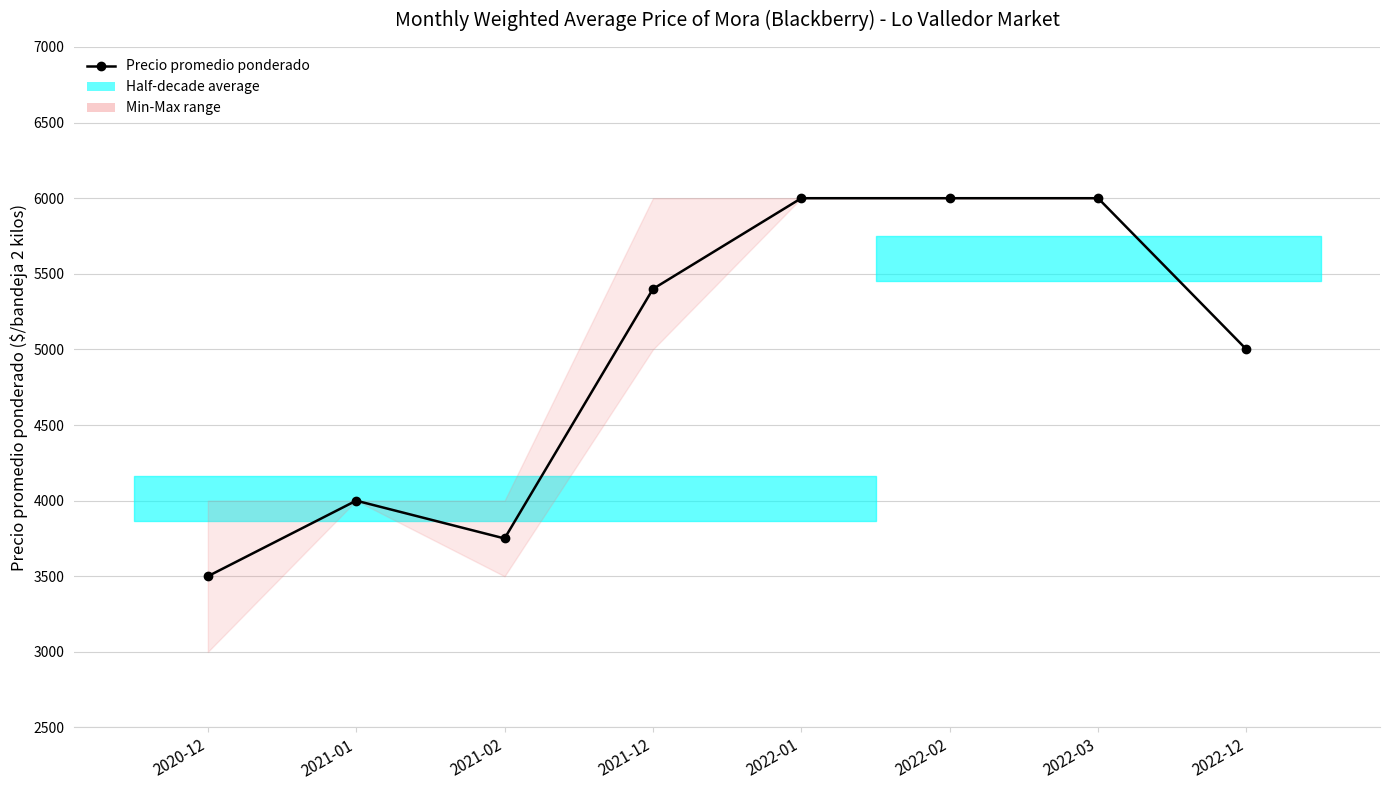

Reading left to right, list all the values displayed in this chart.

3500	4000	3750	5400	6000	6000	6000	5000